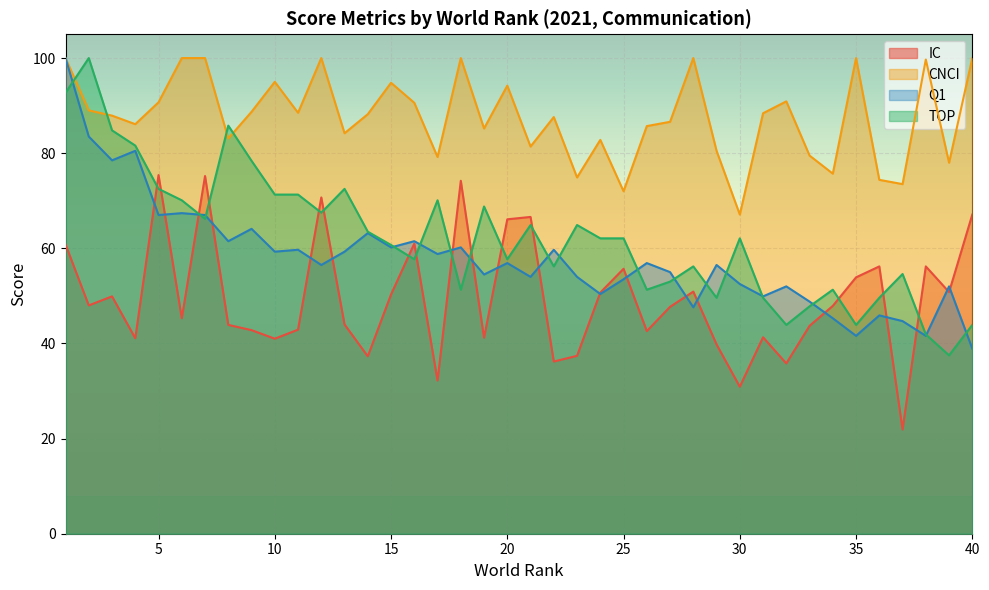

What is the value of the Q1 point at the 22nd from the left?

59.7